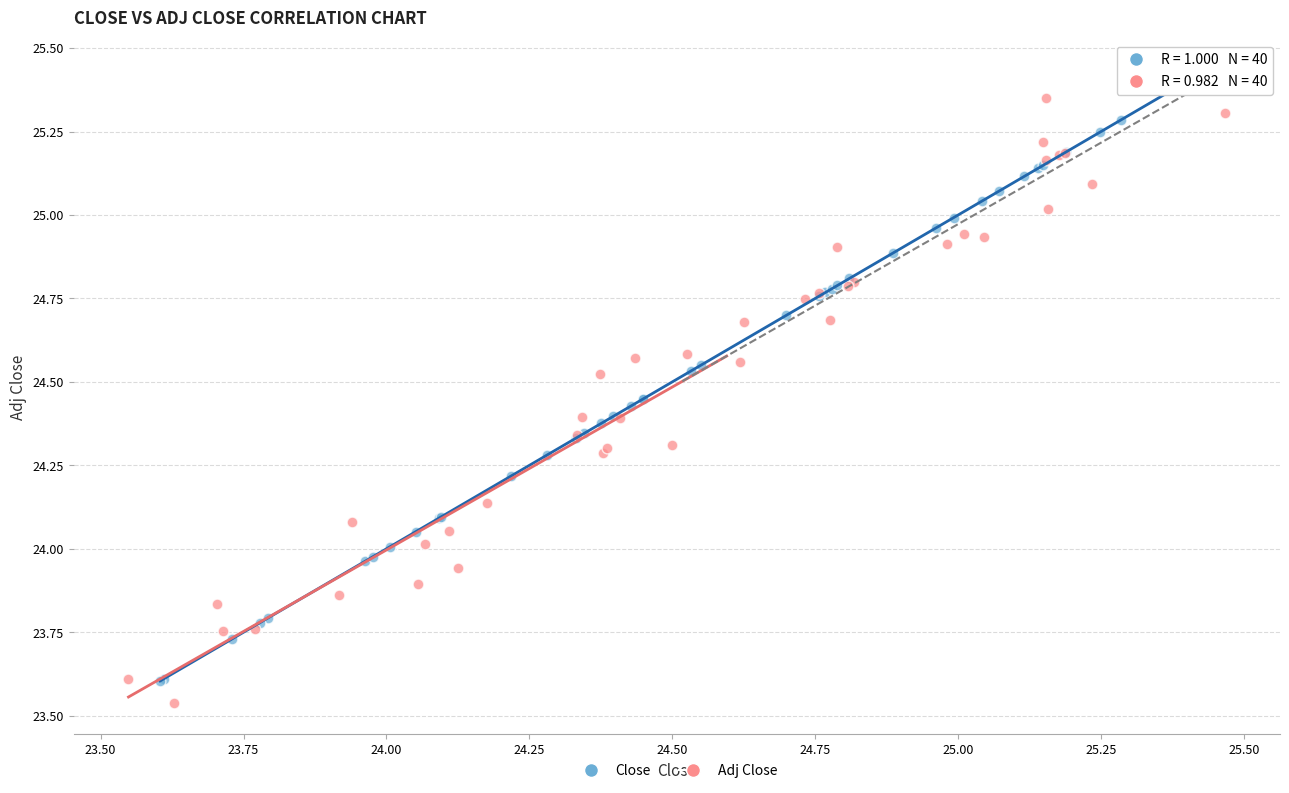

Which series contains the highest Y value?

Close